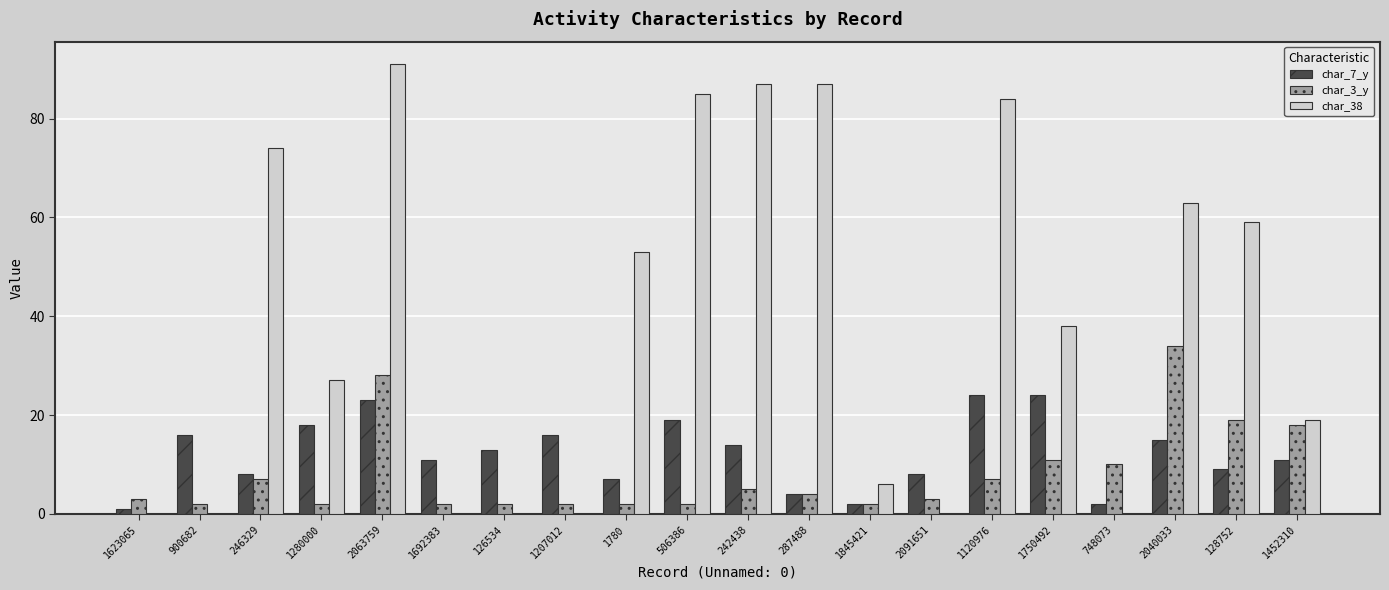

Between 1280000 and 2063759, which series saw the biggest shift?

char_38